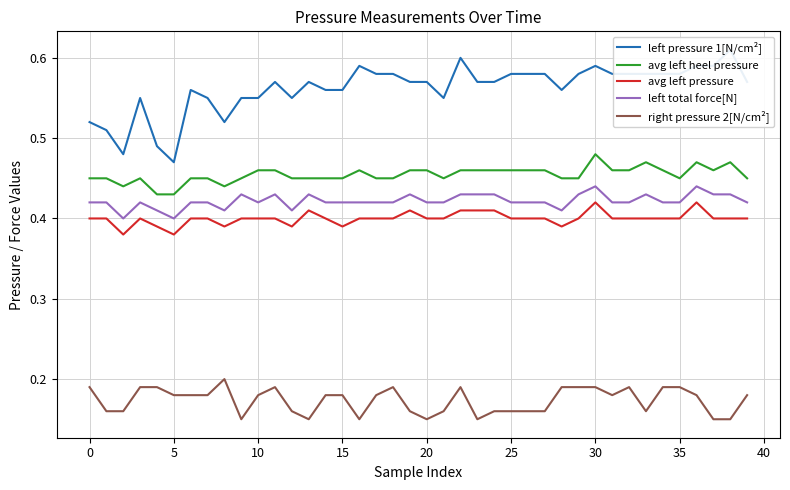

What is the difference between the highest and lowest values at 21?

0.4